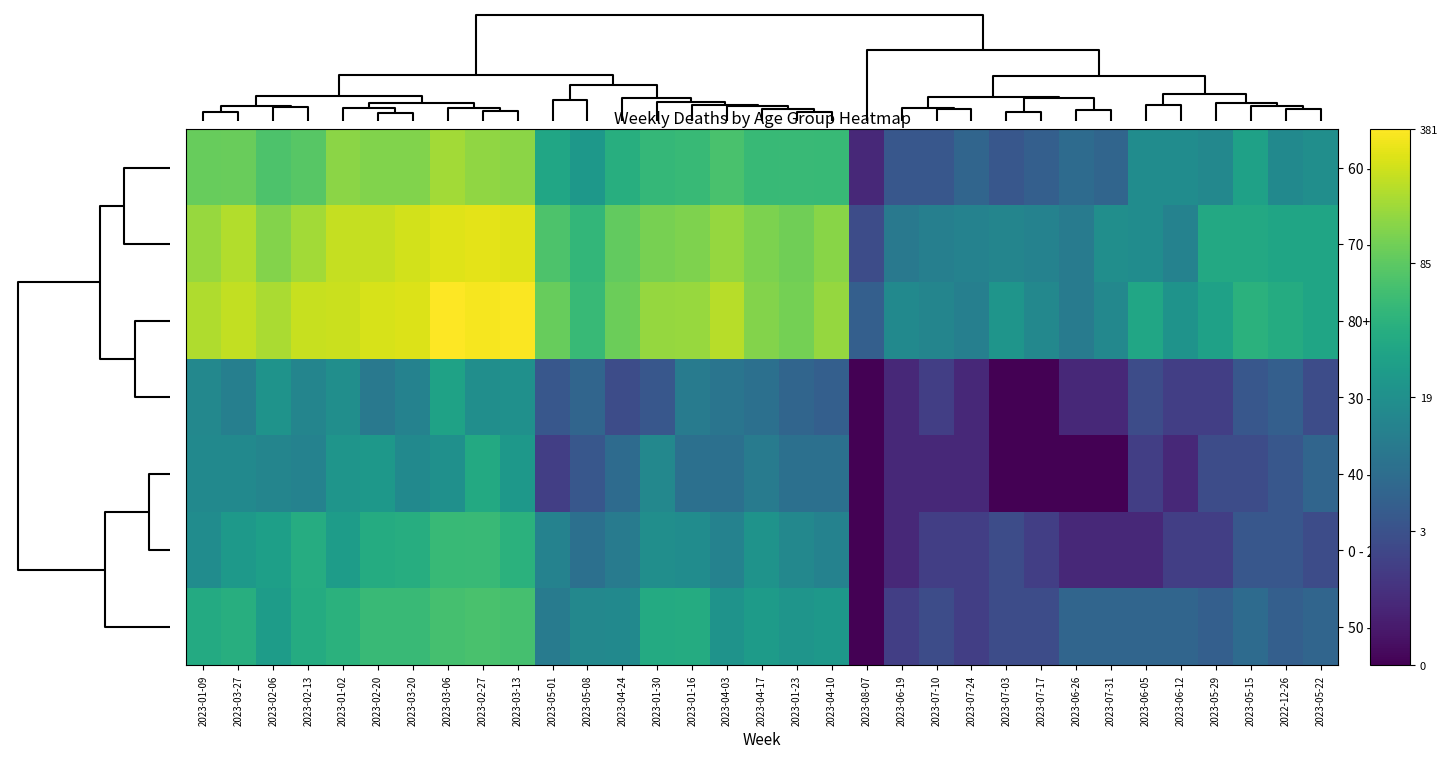

Reading left to right, what are all the values shown in this chart?

60 - 69: 2023-01-09=4.6	2023-03-27=4.6	2023-02-06=4.3	2023-02-13=4.4	2023-01-02=4.9	2023-02-20=4.8	2023-03-20=4.8	2023-03-06=5.1	2023-02-27=5.0	2023-03-13=4.9	2023-05-01=3.5	2023-05-08=3.2	2023-04-24=3.7	2023-01-30=4.0	2023-01-16=4.0	2023-04-03=4.2	2023-04-17=4.0	2023-01-23=4.0	2023-04-10=4.0	2023-08-07=0.7	2023-06-19=1.6	2023-07-10=1.6	2023-07-24=1.9	2023-07-03=1.6	2023-07-17=1.8	2023-06-26=2.1	2023-07-31=1.9	2023-06-05=2.9	2023-06-12=2.9	2023-05-29=2.8	2023-05-15=3.4	2022-12-26=2.8	2023-05-22=2.9
70 - 79: 2023-01-09=5.0	2023-03-27=5.3	2023-02-06=4.9	2023-02-13=5.1	2023-01-02=5.4	2023-02-20=5.4	2023-03-20=5.5	2023-03-06=5.7	2023-02-27=5.7	2023-03-13=5.7	2023-05-01=4.3	2023-05-08=3.9	2023-04-24=4.5	2023-01-30=4.7	2023-01-16=4.8	2023-04-03=5.0	2023-04-17=4.8	2023-01-23=4.7	2023-04-10=4.9	2023-08-07=1.4	2023-06-19=2.4	2023-07-10=2.6	2023-07-24=2.6	2023-07-03=2.7	2023-07-17=2.6	2023-06-26=2.5	2023-07-31=2.9	2023-06-05=2.9	2023-06-12=2.6	2023-05-29=3.6	2023-05-15=3.6	2022-12-26=3.5	2023-05-22=3.5
80+: 2023-01-09=5.2	2023-03-27=5.4	2023-02-06=5.2	2023-02-13=5.4	2023-01-02=5.5	2023-02-20=5.6	2023-03-20=5.6	2023-03-06=5.9	2023-02-27=5.9	2023-03-13=5.9	2023-05-01=4.6	2023-05-08=4.0	2023-04-24=4.6	2023-01-30=5.0	2023-01-16=5.0	2023-04-03=5.3	2023-04-17=4.8	2023-01-23=4.7	2023-04-10=5.0	2023-08-07=1.8	2023-06-19=2.8	2023-07-10=2.7	2023-07-24=2.6	2023-07-03=3.1	2023-07-17=2.8	2023-06-26=2.5	2023-07-31=2.8	2023-06-05=3.5	2023-06-12=3.0	2023-05-29=3.4	2023-05-15=3.8	2022-12-26=3.7	2023-05-22=3.5
30 - 39: 2023-01-09=2.8	2023-03-27=2.6	2023-02-06=3.0	2023-02-13=2.7	2023-01-02=2.9	2023-02-20=2.4	2023-03-20=2.6	2023-03-06=3.4	2023-02-27=2.9	2023-03-13=3.0	2023-05-01=1.6	2023-05-08=1.9	2023-04-24=1.4	2023-01-30=1.6	2023-01-16=2.5	2023-04-03=2.3	2023-04-17=2.2	2023-01-23=1.9	2023-04-10=1.8	2023-08-07=0.0	2023-06-19=0.7	2023-07-10=1.1	2023-07-24=0.7	2023-07-03=0.0	2023-07-17=0.0	2023-06-26=0.7	2023-07-31=0.7	2023-06-05=1.4	2023-06-12=1.1	2023-05-29=1.1	2023-05-15=1.6	2022-12-26=1.8	2023-05-22=1.4
40 - 49: 2023-01-09=2.8	2023-03-27=2.8	2023-02-06=2.7	2023-02-13=2.6	2023-01-02=3.1	2023-02-20=3.2	2023-03-20=2.8	2023-03-06=3.0	2023-02-27=3.6	2023-03-13=3.2	2023-05-01=1.1	2023-05-08=1.6	2023-04-24=2.1	2023-01-30=2.8	2023-01-16=2.2	2023-04-03=2.2	2023-04-17=2.5	2023-01-23=2.2	2023-04-10=2.2	2023-08-07=0.0	2023-06-19=0.7	2023-07-10=0.7	2023-07-24=0.7	2023-07-03=0.0	2023-07-17=0.0	2023-06-26=0.0	2023-07-31=0.0	2023-06-05=1.1	2023-06-12=0.7	2023-05-29=1.4	2023-05-15=1.4	2022-12-26=1.6	2023-05-22=1.9
0 - 29: 2023-01-09=2.9	2023-03-27=3.2	2023-02-06=3.4	2023-02-13=3.7	2023-01-02=3.3	2023-02-20=3.7	2023-03-20=3.7	2023-03-06=4.0	2023-02-27=4.0	2023-03-13=3.8	2023-05-01=2.6	2023-05-08=2.2	2023-04-24=2.5	2023-01-30=2.9	2023-01-16=2.9	2023-04-03=2.6	2023-04-17=3.0	2023-01-23=2.8	2023-04-10=2.6	2023-08-07=0.0	2023-06-19=0.7	2023-07-10=1.1	2023-07-24=1.1	2023-07-03=1.4	2023-07-17=1.1	2023-06-26=0.7	2023-07-31=0.7	2023-06-05=0.7	2023-06-12=1.1	2023-05-29=1.1	2023-05-15=1.6	2022-12-26=1.6	2023-05-22=1.4
50 - 59: 2023-01-09=3.6	2023-03-27=3.7	2023-02-06=3.3	2023-02-13=3.7	2023-01-02=3.8	2023-02-20=4.0	2023-03-20=4.0	2023-03-06=4.2	2023-02-27=4.2	2023-03-13=4.2	2023-05-01=2.5	2023-05-08=2.8	2023-04-24=2.8	2023-01-30=3.6	2023-01-16=3.7	2023-04-03=3.0	2023-04-17=3.3	2023-01-23=3.1	2023-04-10=3.2	2023-08-07=0.0	2023-06-19=1.1	2023-07-10=1.4	2023-07-24=1.1	2023-07-03=1.4	2023-07-17=1.4	2023-06-26=1.9	2023-07-31=1.9	2023-06-05=1.9	2023-06-12=1.9	2023-05-29=1.8	2023-05-15=2.1	2022-12-26=1.8	2023-05-22=1.9